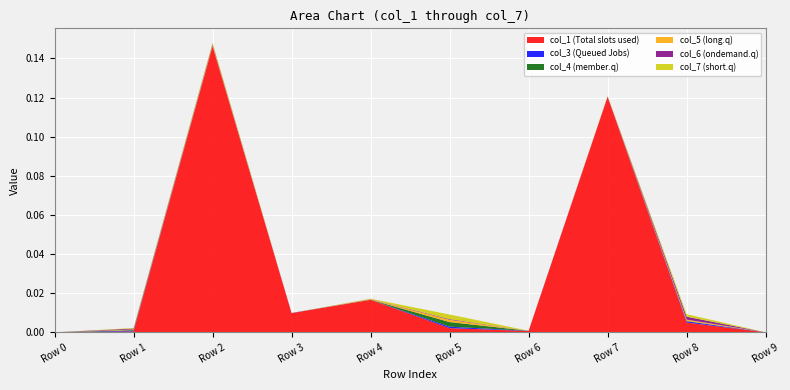

Reading right to left, extract all data points from this chart.

col_1: Row 9=0.0	Row 8=0.0	Row 7=0.1	Row 6=0.0	Row 5=0.0	Row 4=0.0	Row 3=0.0	Row 2=0.1	Row 1=0.0	Row 0=0.0
col_3: Row 9=0.0	Row 8=0.0	Row 7=0.0	Row 6=0.0	Row 5=0.0	Row 4=0.0	Row 3=0.0	Row 2=0.0	Row 1=0.0	Row 0=0.0
col_4: Row 9=0.0	Row 8=0.0	Row 7=0.0	Row 6=0.0	Row 5=0.0	Row 4=0.0	Row 3=0.0	Row 2=0.0	Row 1=0.0	Row 0=0.0
col_5: Row 9=0.0	Row 8=0.0	Row 7=0.0	Row 6=0.0	Row 5=0.0	Row 4=0.0	Row 3=0.0	Row 2=0.0	Row 1=0.0	Row 0=0.0
col_6: Row 9=0.0	Row 8=0.0	Row 7=0.0	Row 6=0.0	Row 5=0.0	Row 4=0.0	Row 3=0.0	Row 2=0.0	Row 1=0.0	Row 0=0.0
col_7: Row 9=0.0	Row 8=0.0	Row 7=0.0	Row 6=0.0	Row 5=0.0	Row 4=0.0	Row 3=0.0	Row 2=0.0	Row 1=0.0	Row 0=0.0